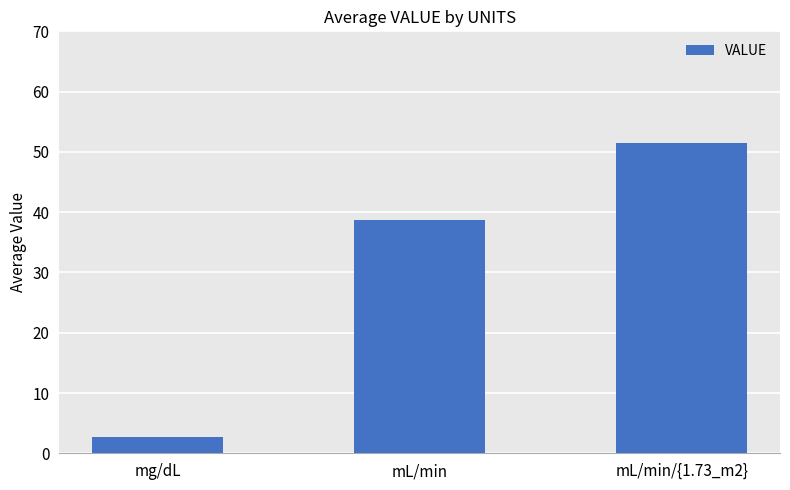

Rank the categories by value from highest to lowest.

mL/min/{1.73_m2}, mL/min, mg/dL